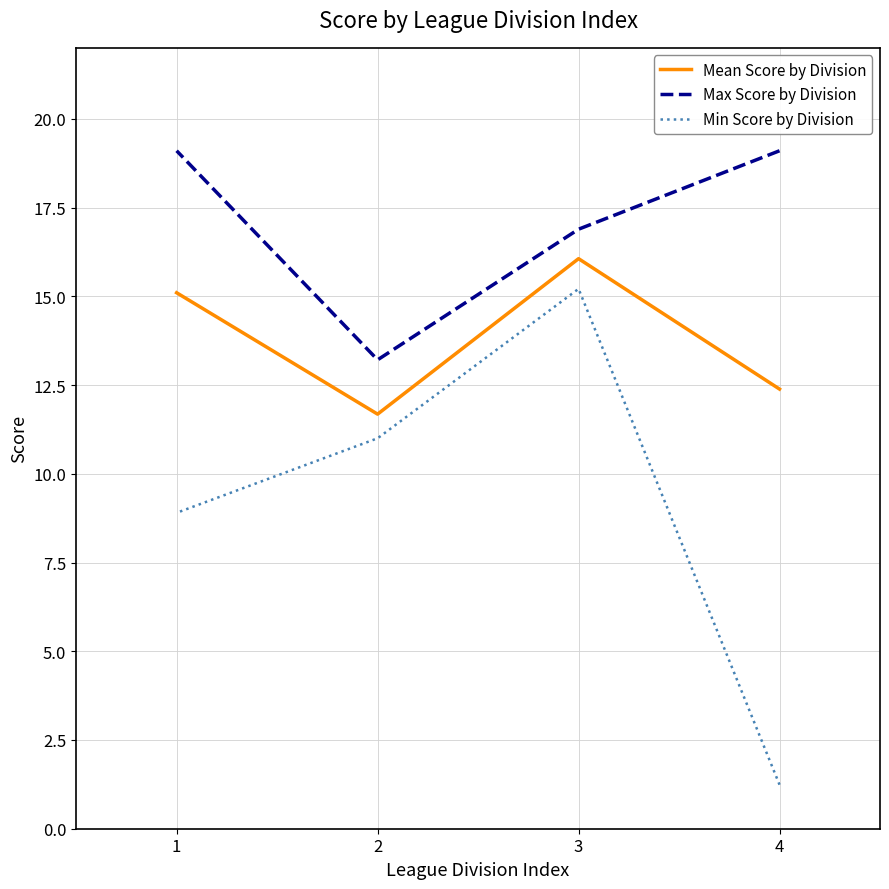

List the series in order of their overall mean, lowest first.

Min Score by Division, Mean Score by Division, Max Score by Division